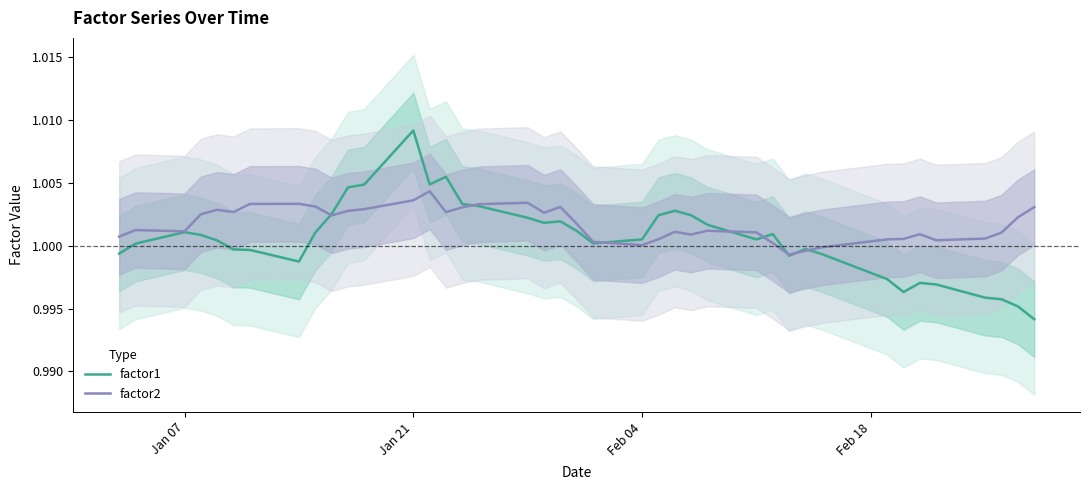

In factor2, how many points are lower than both neighbors (excluding endpoints)?

9